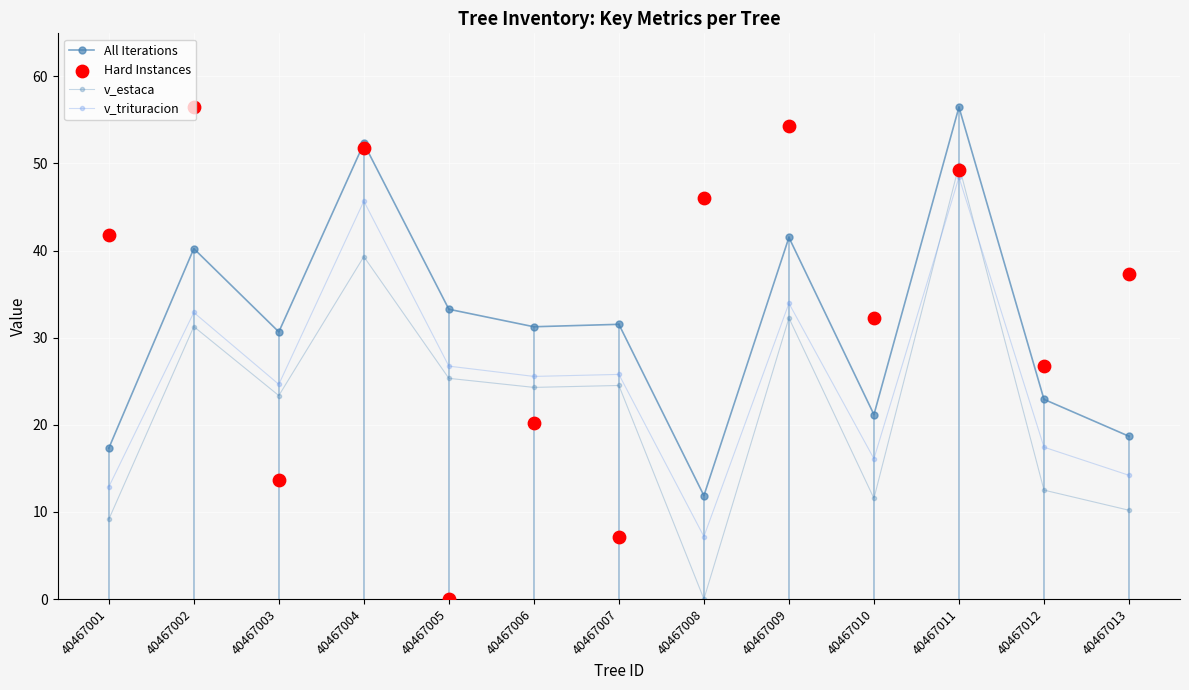

Which series has the largest total across all categories?

Hard Instances